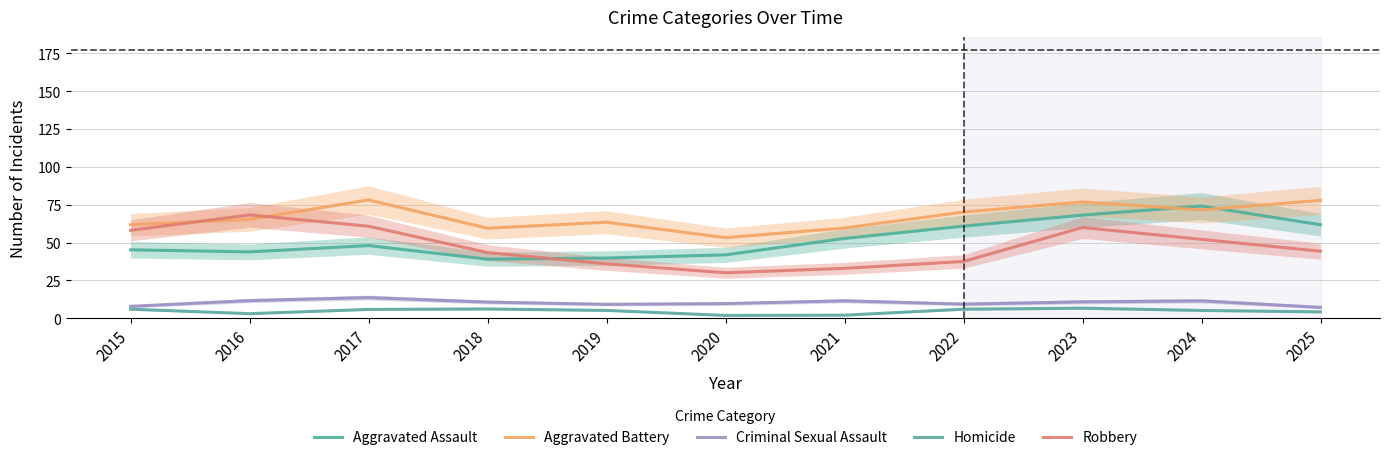

At which category does Aggravated Assault reach its first local valley?

2016